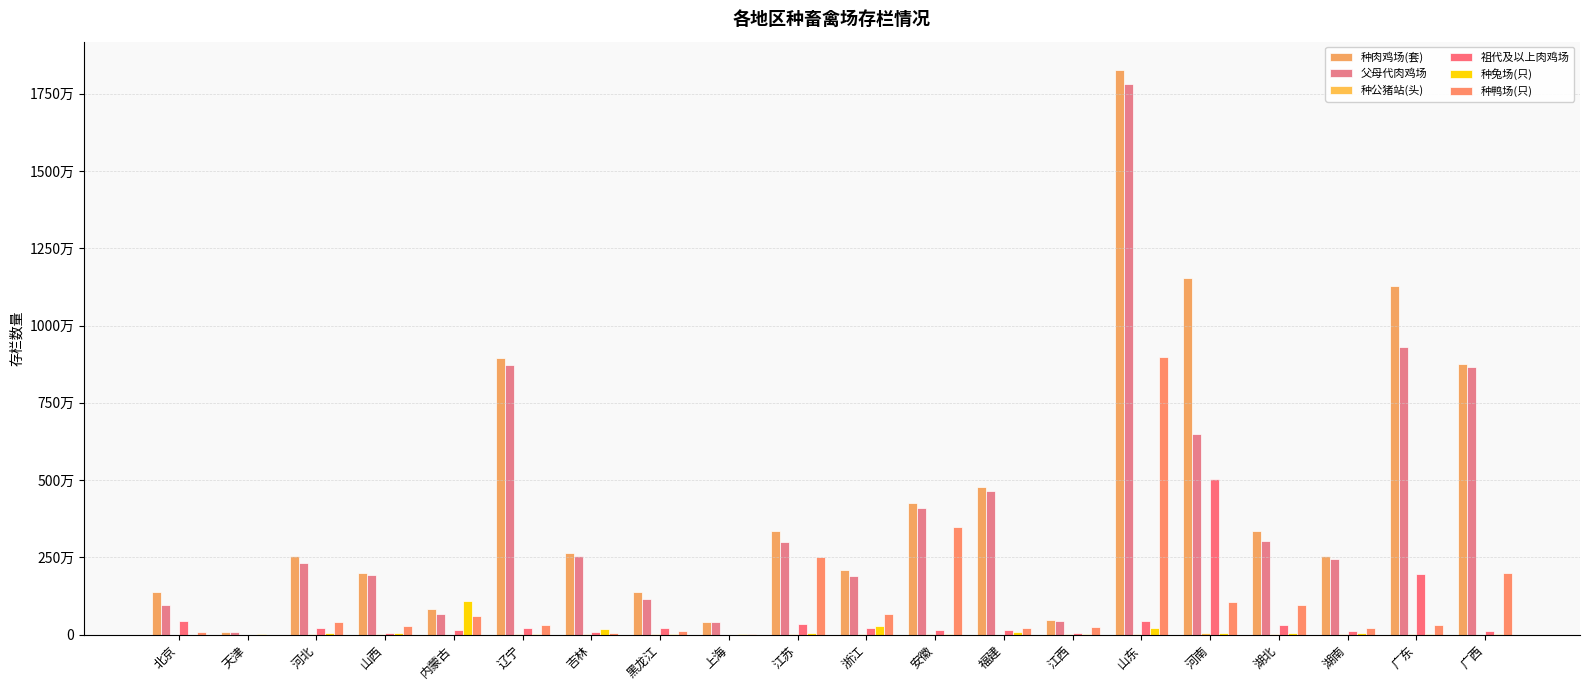

What is the difference between the 种肉鸡场(套) values at 山东 and 北京?

16894568